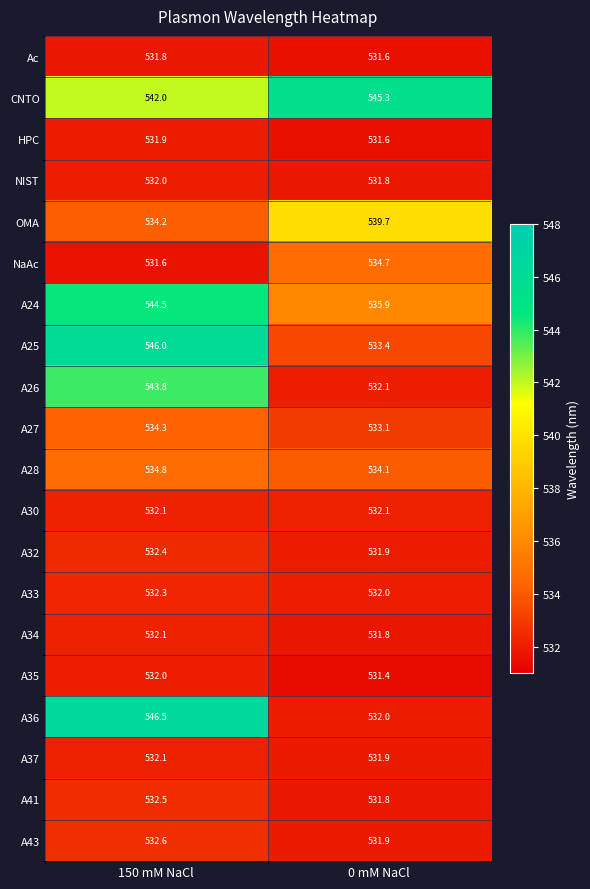

At how many categories does at least one series exceed 534?

2